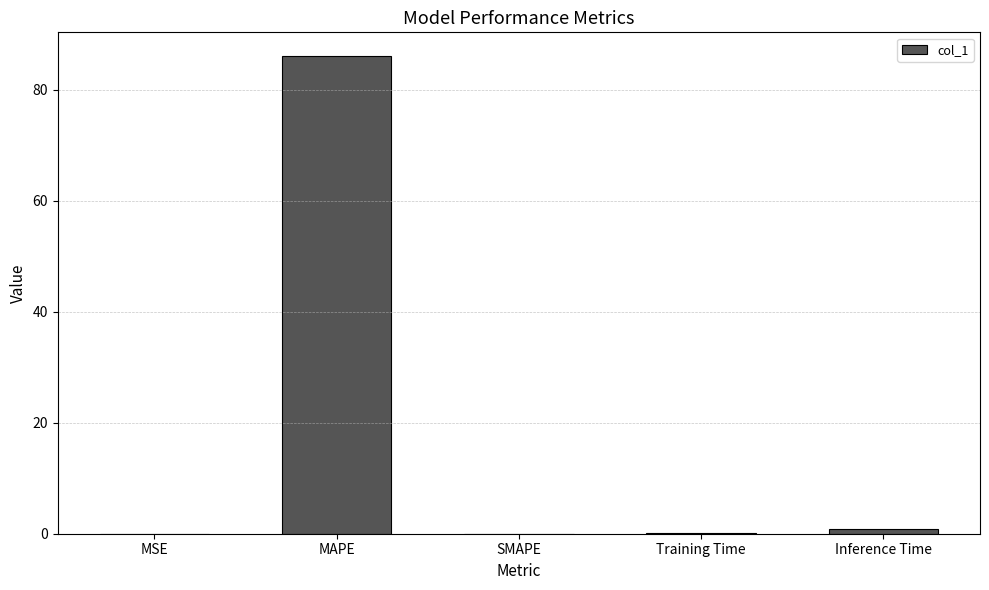

What is the approximate value at Inference Time?

0.9